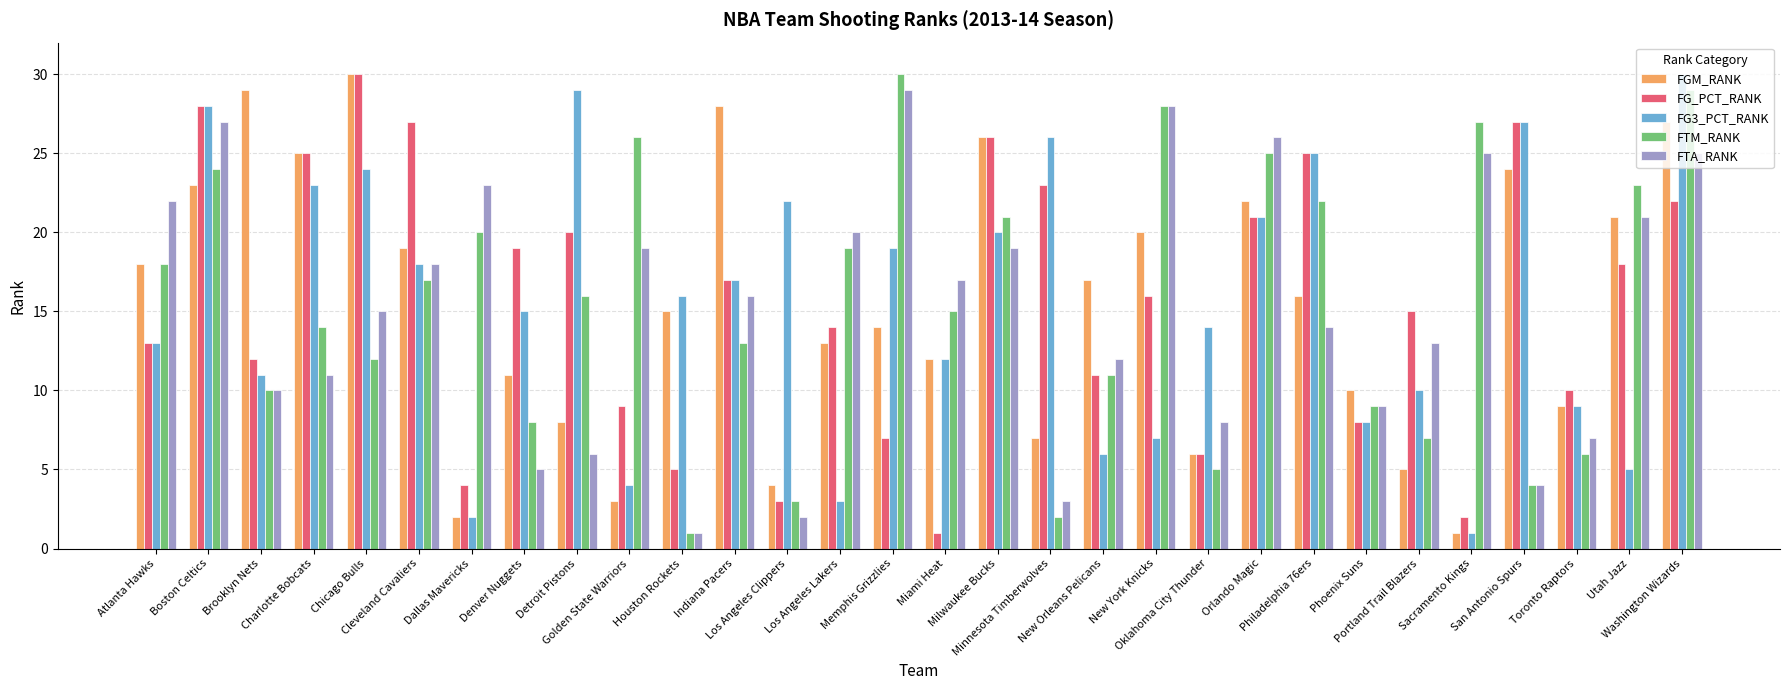

What is the maximum value for FG_PCT_RANK?

30